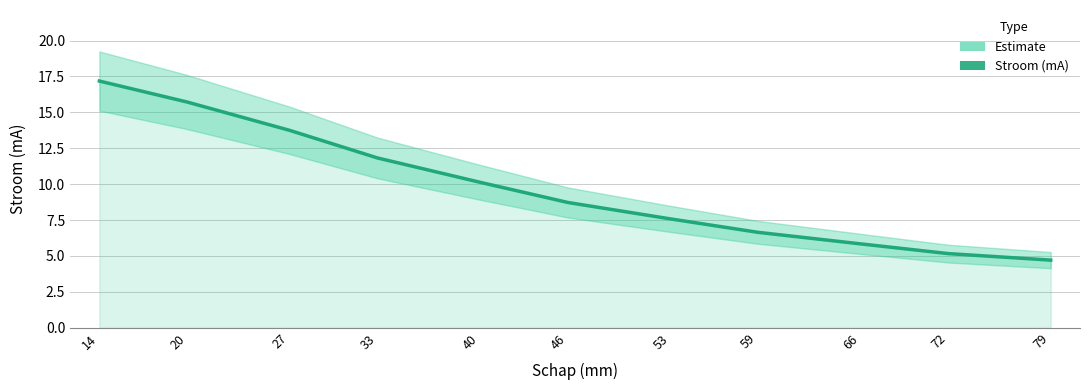

List the labels in order of value, smallest first.

79, 72, 66, 59, 53, 46, 40, 33, 27, 20, 14